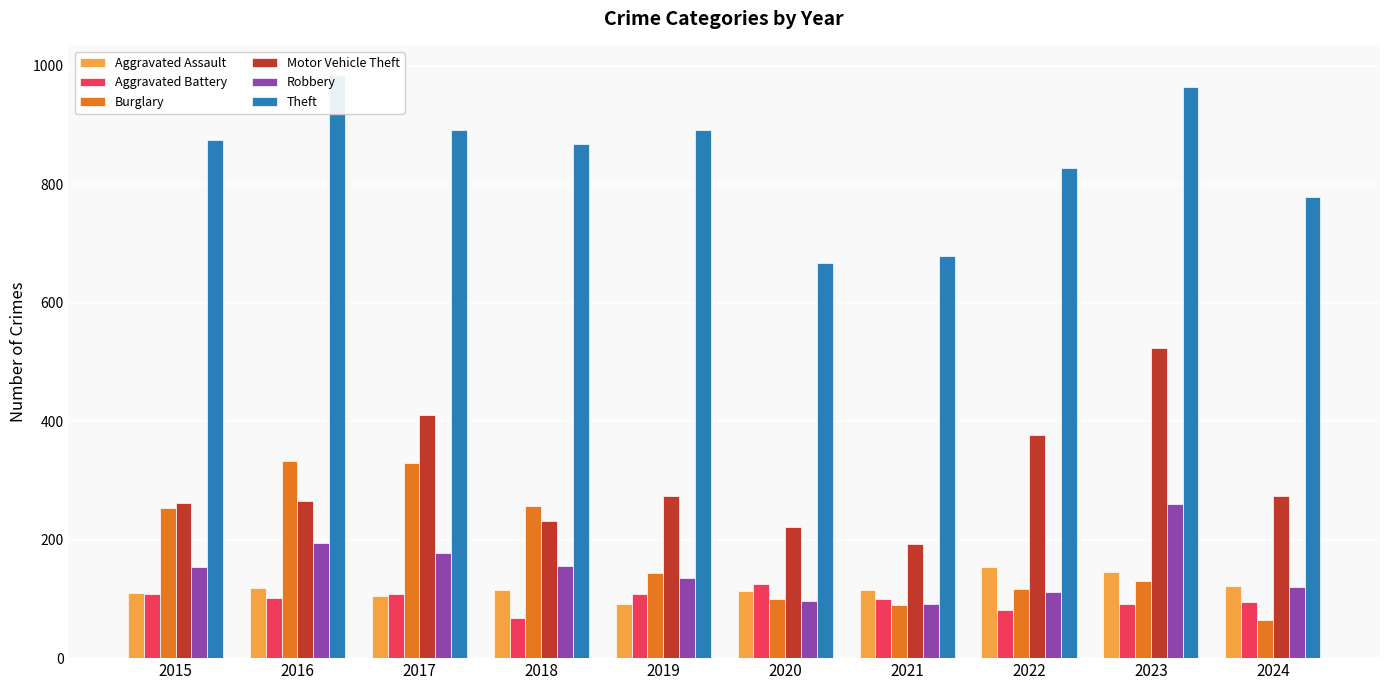

List the labels in order of Burglary value, smallest first.

2024, 2021, 2020, 2022, 2023, 2019, 2015, 2018, 2017, 2016